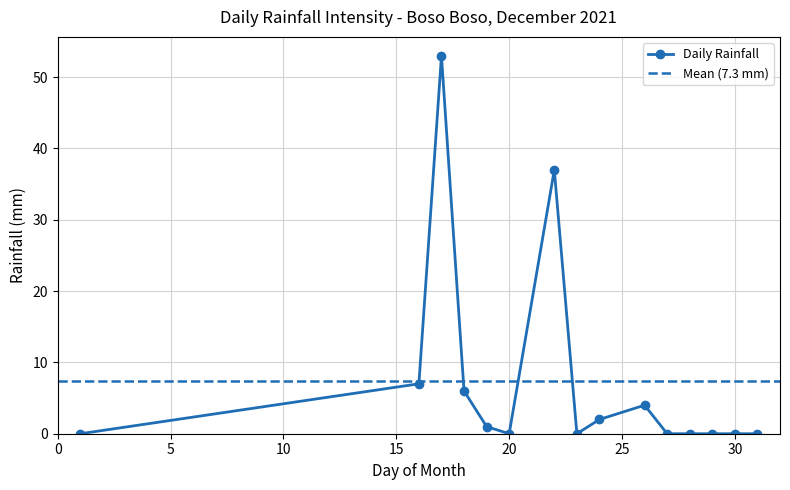

What value does the data have at 17, to the nearest 10?

50